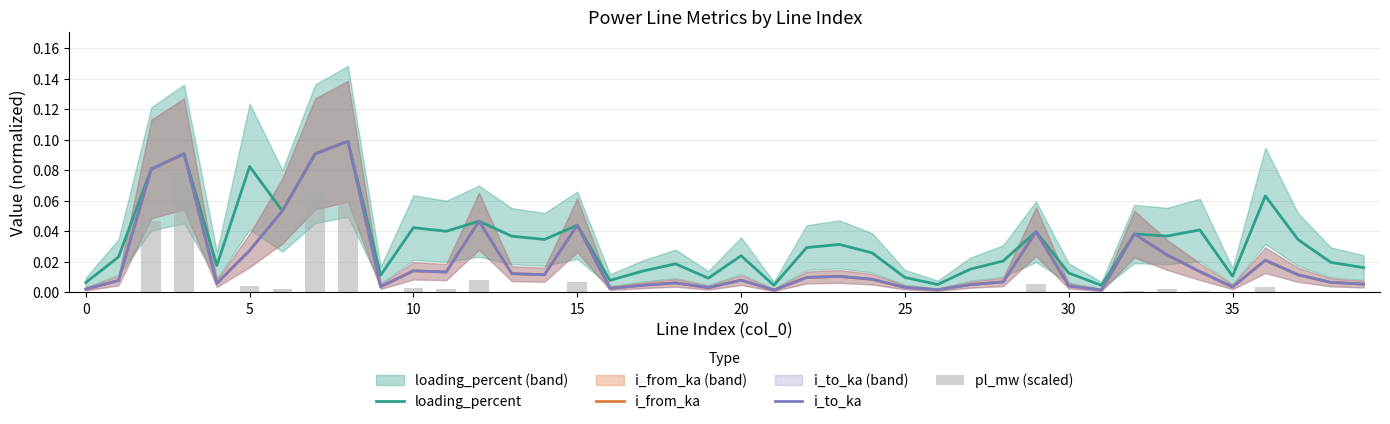

What are all the series names shown in the legend?

loading_percent, i_from_ka, i_to_ka, pl_mw (scaled)